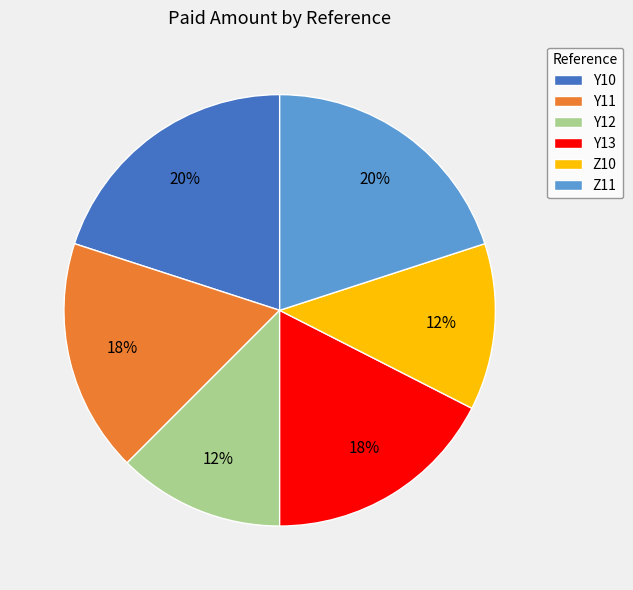

To the nearest percent, what percentage of the pie is Z11?

20%